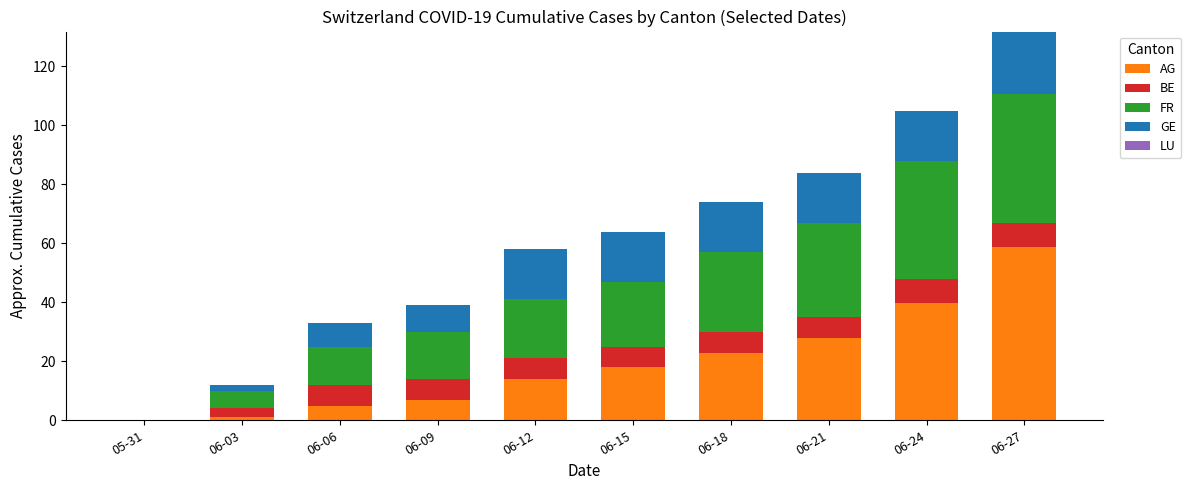

Which category has the highest value in the AG series?

06-27